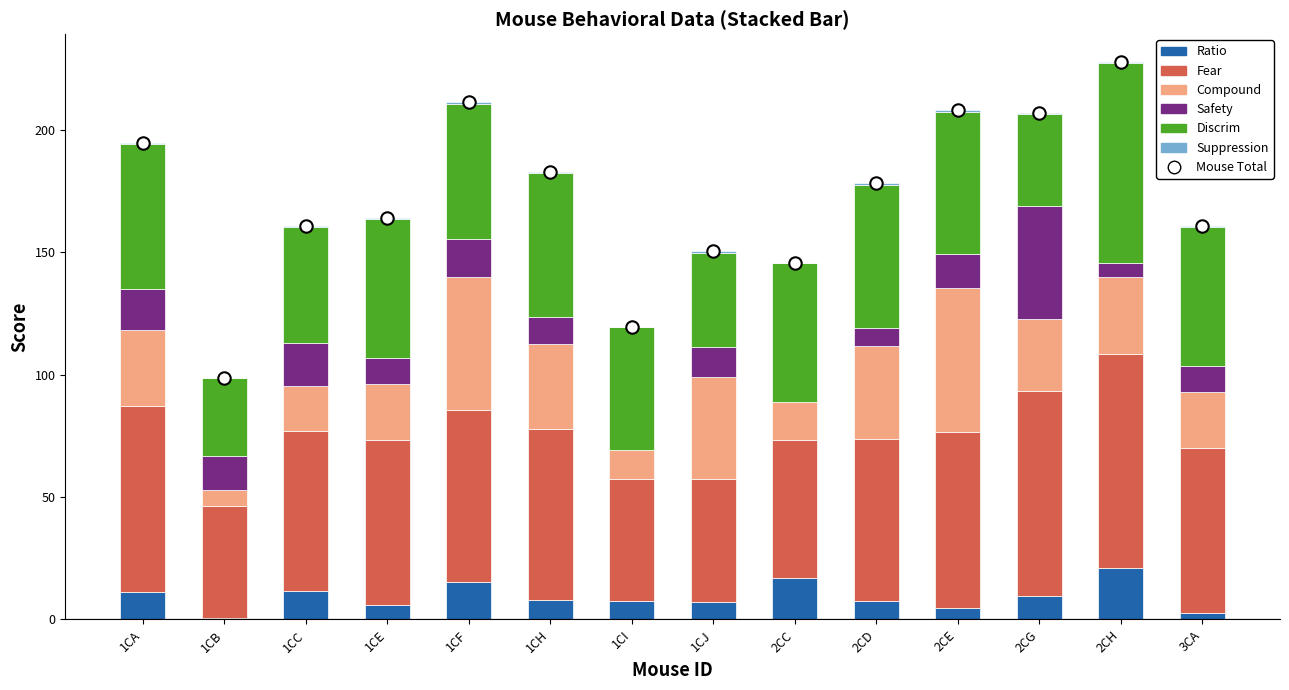

Which series reaches the minimum Y coordinate?

Safety